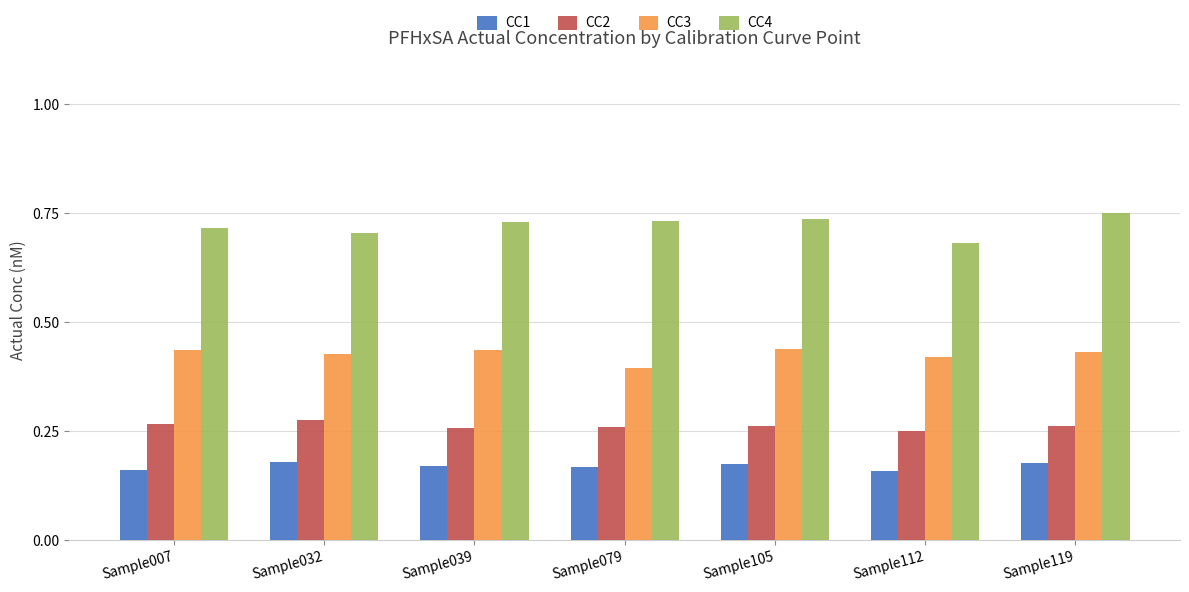

What is the sum of the CC2 values at Sample105 and Sample032?

0.5